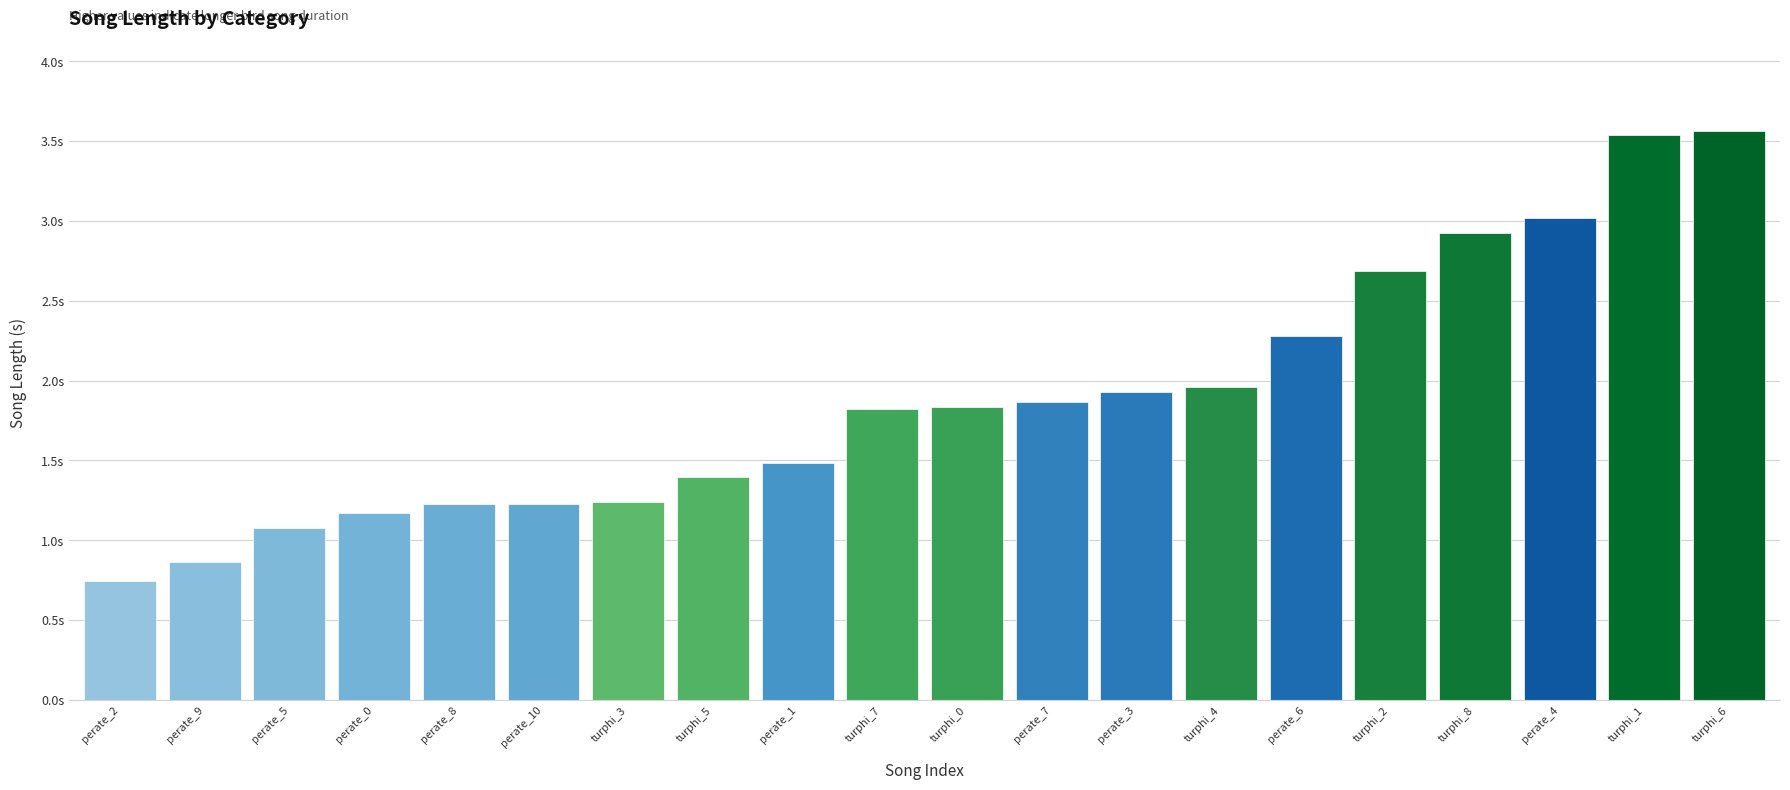

The value at perate_10 is 0.8. True or false?

False